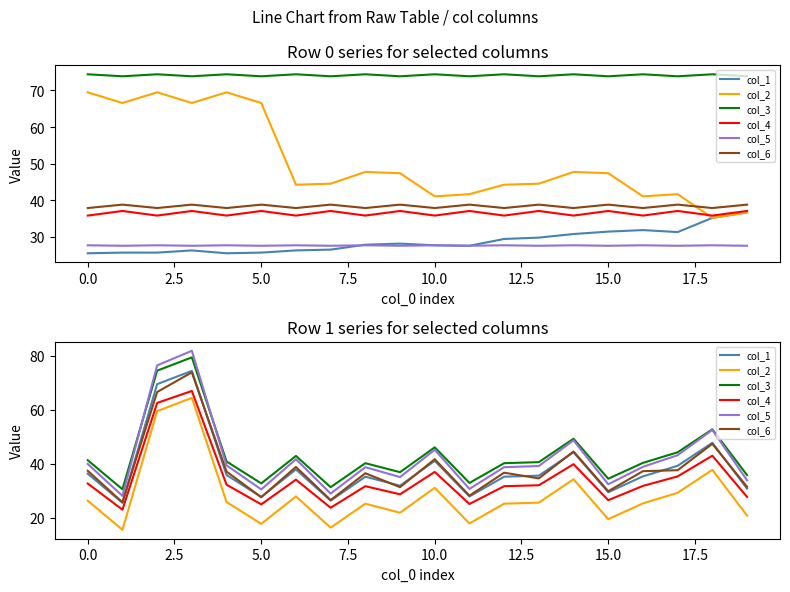

True or false: col_5 and col_1 intersect in this chart.

False